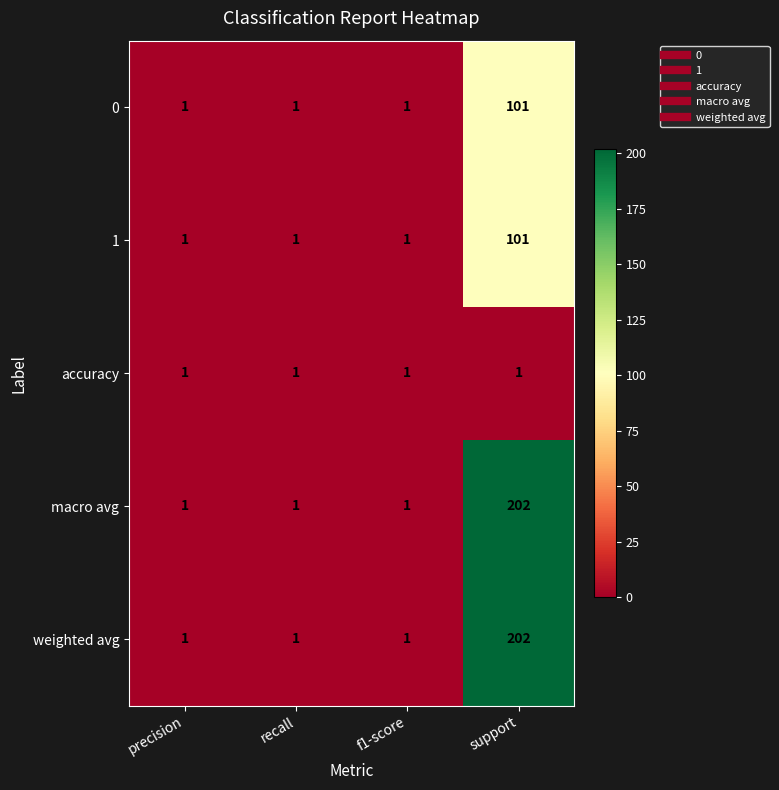

Is it true that 1 equals 26 at support?

False